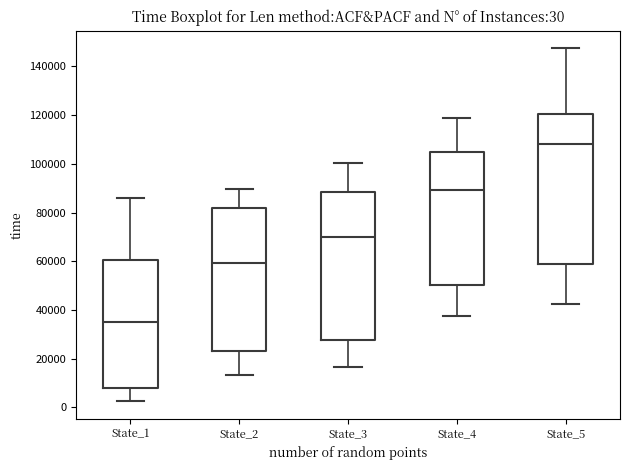

Which box has the highest median line?

State_5